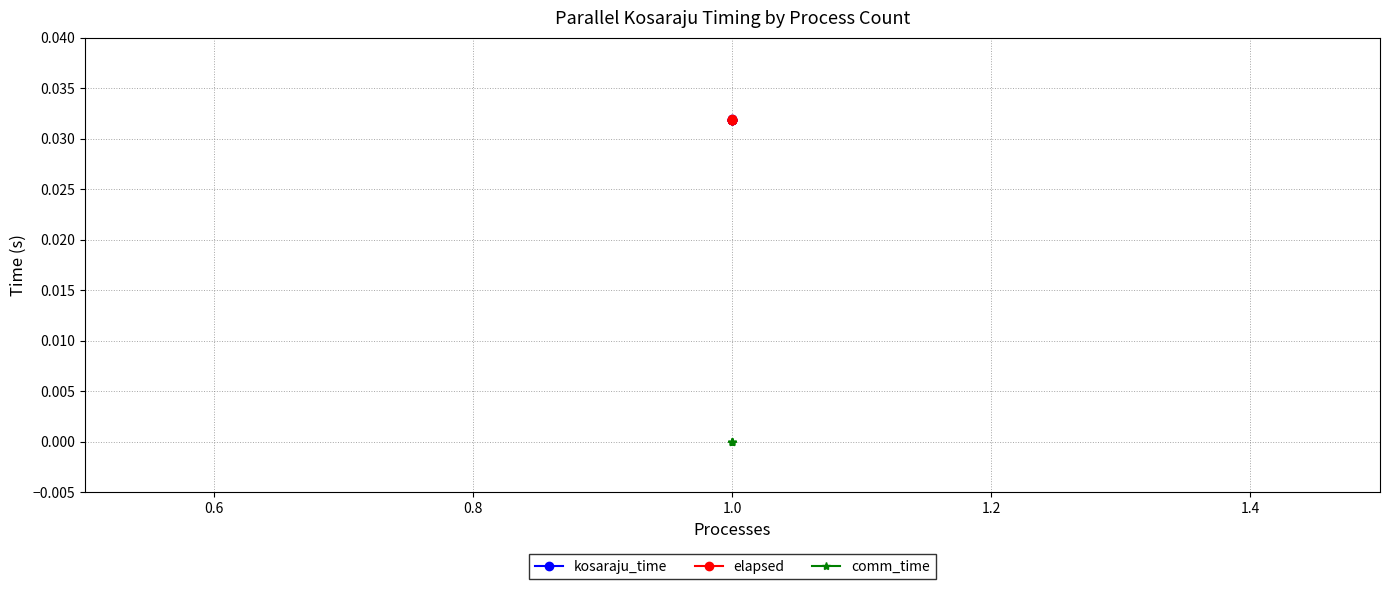

Rank the series at 1.0 from highest to lowest value.

kosaraju_time, elapsed, comm_time